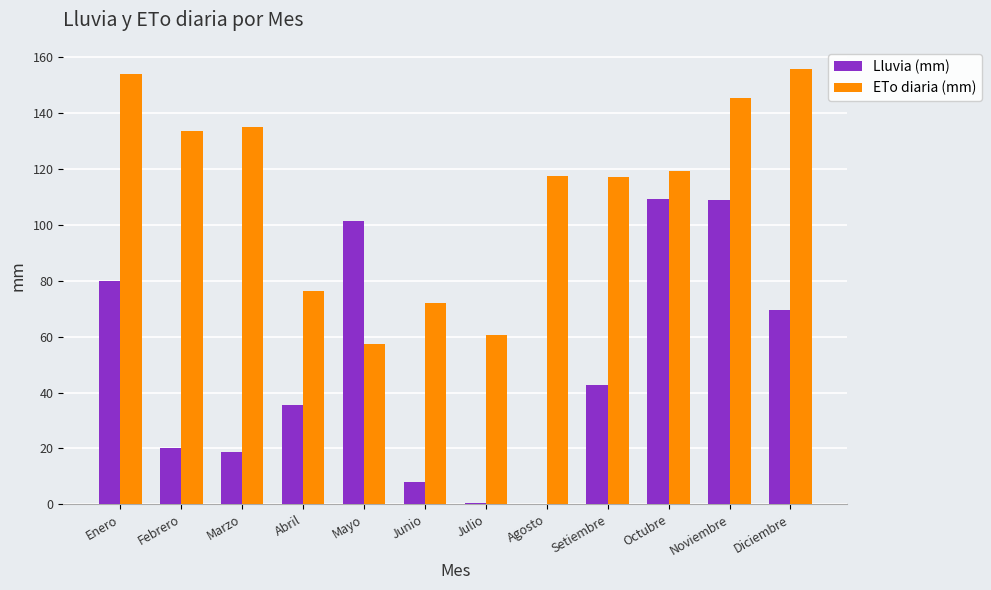

At which label does ETo diaria (mm) first exceed 119?

Enero